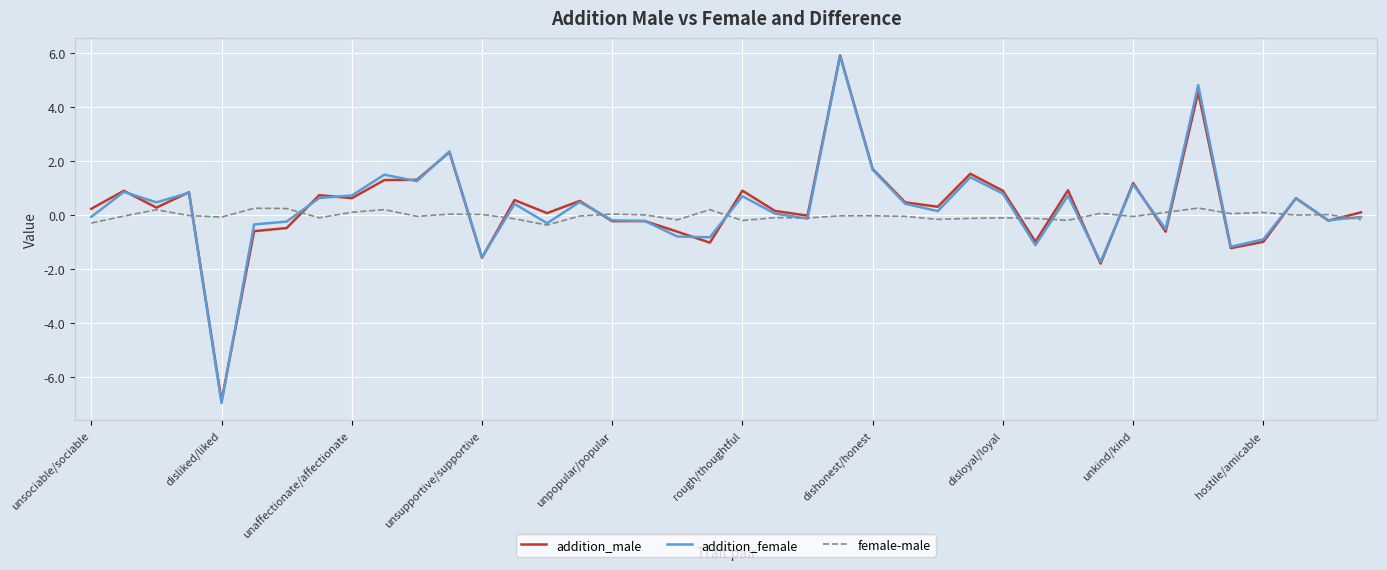

Which series has the widest spread of values?

addition_female